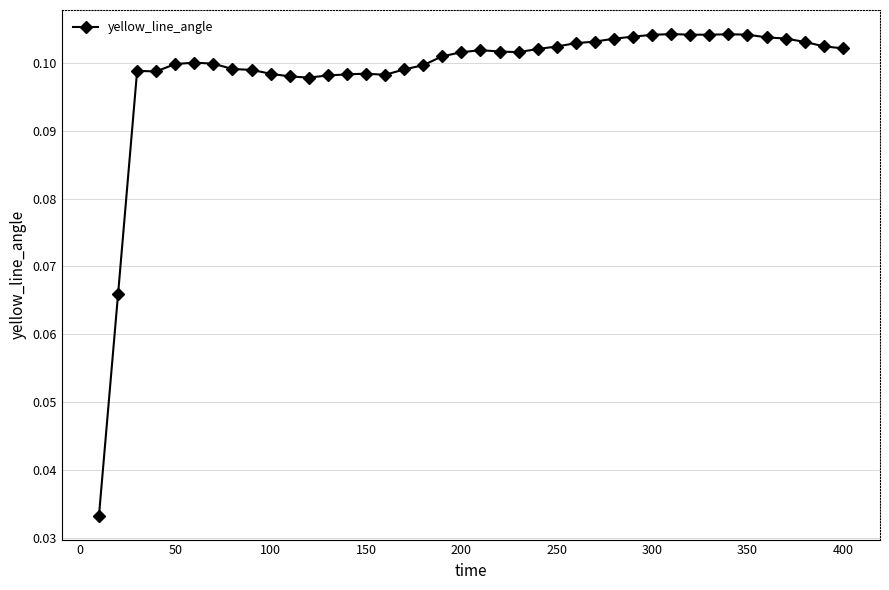

What is the sum of all values?

3.9